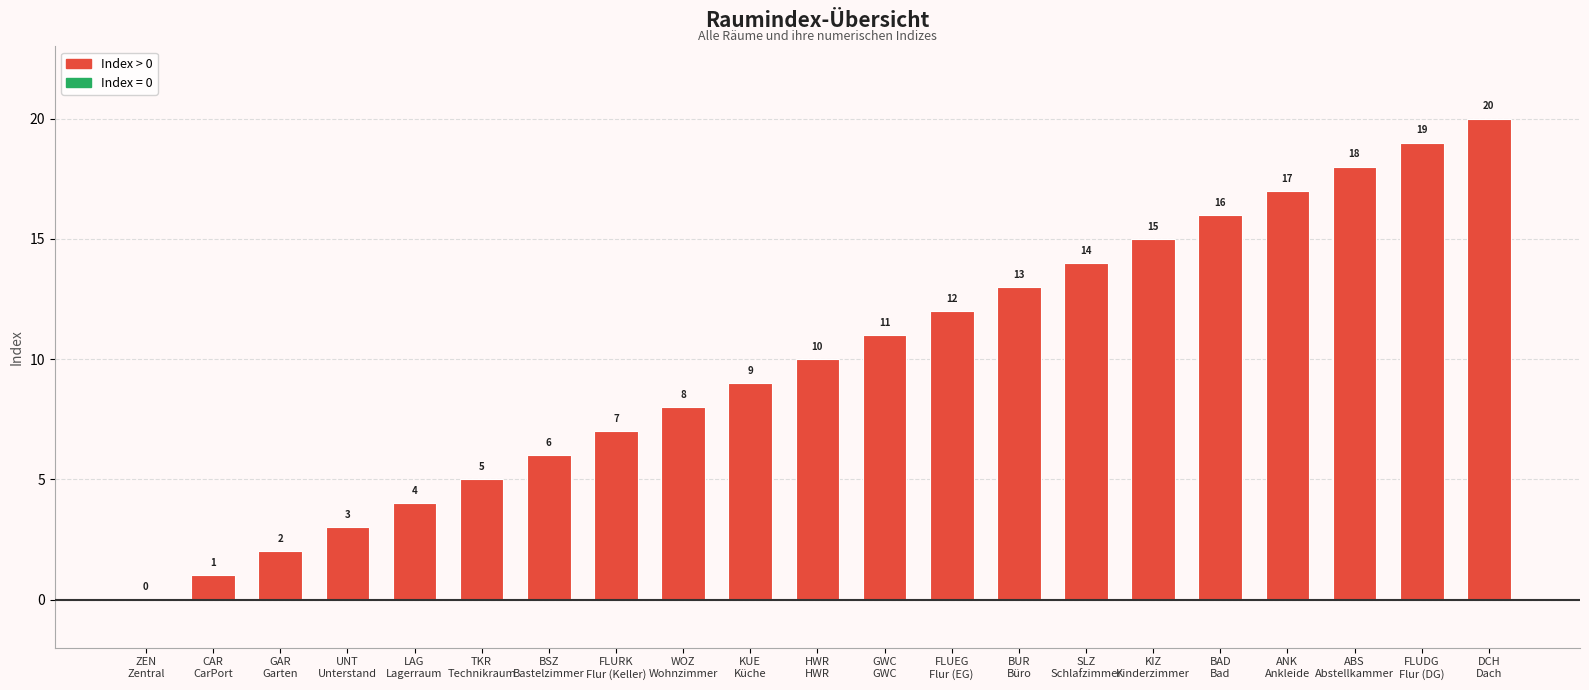

What is the sum of all values?

210